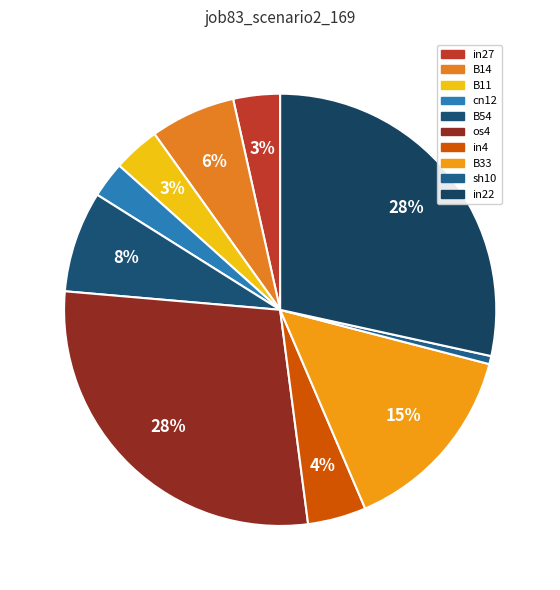

What is the largest slice in the pie chart?

os4